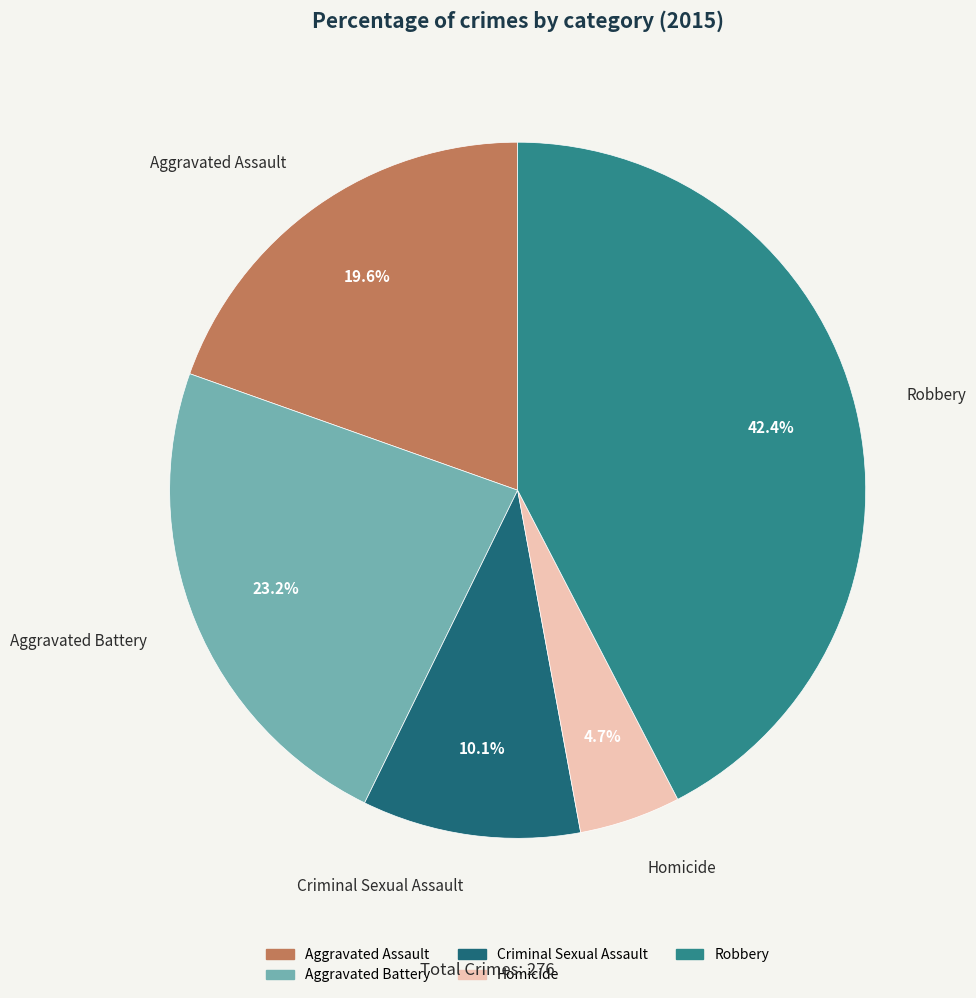

Which has a higher value, Robbery or Criminal Sexual Assault?

Robbery